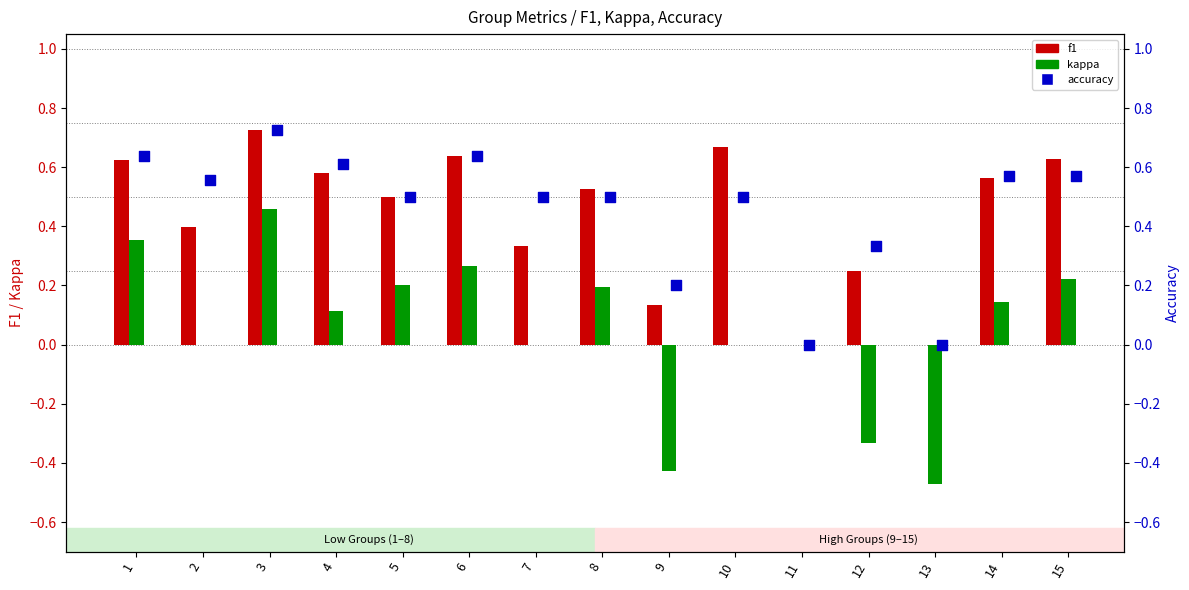

Which series reaches the minimum Y coordinate?

kappa